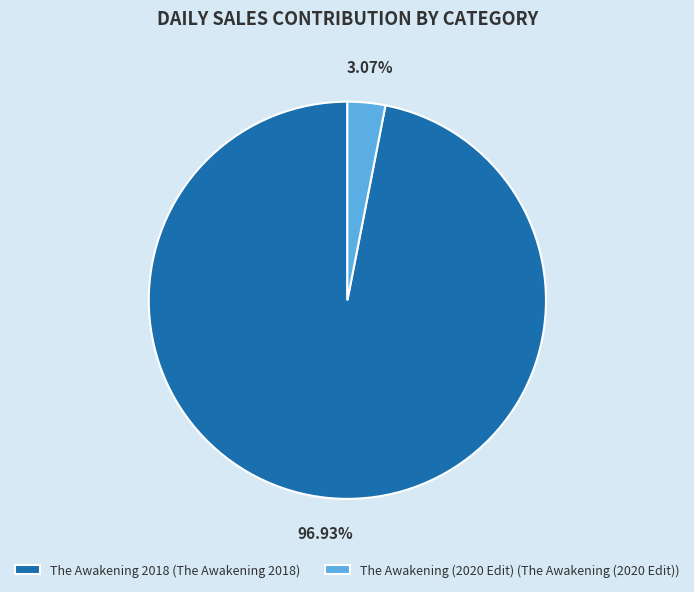

Combined, do The Awakening 2018 (The Awakening 2018) and The Awakening (2020 Edit) (The Awakening (2020 Edit)) account for over 50%?

Yes